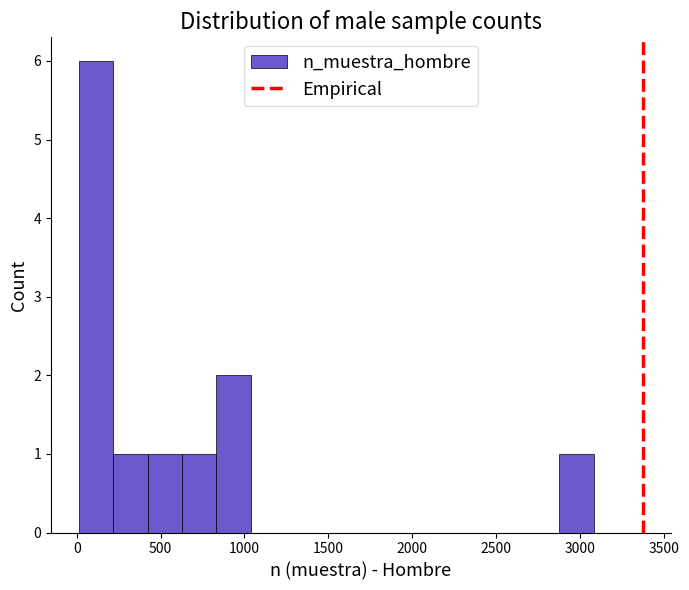

Reading left to right, list every bar in this chart as the range it spans on the x-axis followed by its height. Neither the bar edges nor the heights are printed on the chart, so give them approximately, as read against the axes.

0 to 200: 6
200 to 400: 1
400 to 650: 1
650 to 850: 1
850 to 1050: 2
1050 to 1250: 0
1250 to 1450: 0
1450 to 1650: 0
1650 to 1850: 0
1850 to 2050: 0
2050 to 2250: 0
2250 to 2450: 0
2450 to 2650: 0
2650 to 2900: 0
2900 to 3100: 1